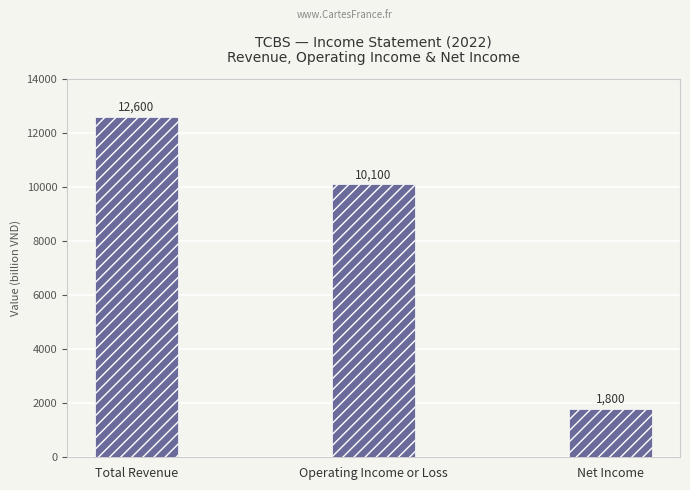

What is the label of the 2nd bar from the right?

Operating Income or Loss